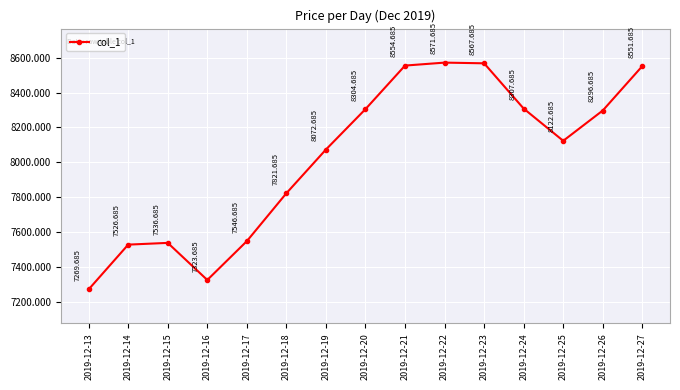

Rank the categories by value from highest to lowest.

2019-12-22, 2019-12-23, 2019-12-21, 2019-12-27, 2019-12-24, 2019-12-20, 2019-12-26, 2019-12-25, 2019-12-19, 2019-12-18, 2019-12-17, 2019-12-15, 2019-12-14, 2019-12-16, 2019-12-13